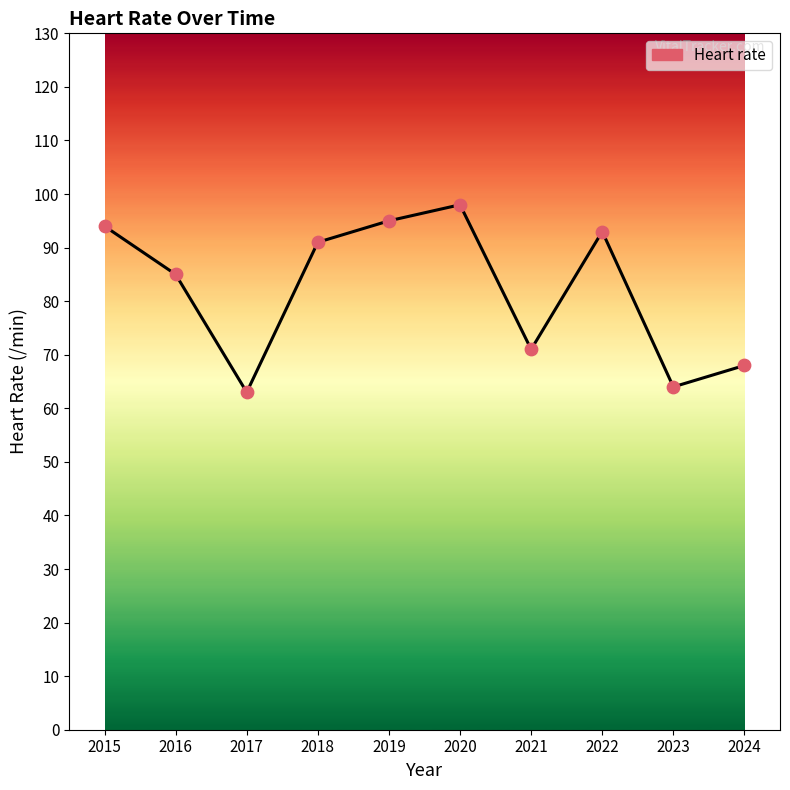

What is the change in value from 2016 to 2020?

+13